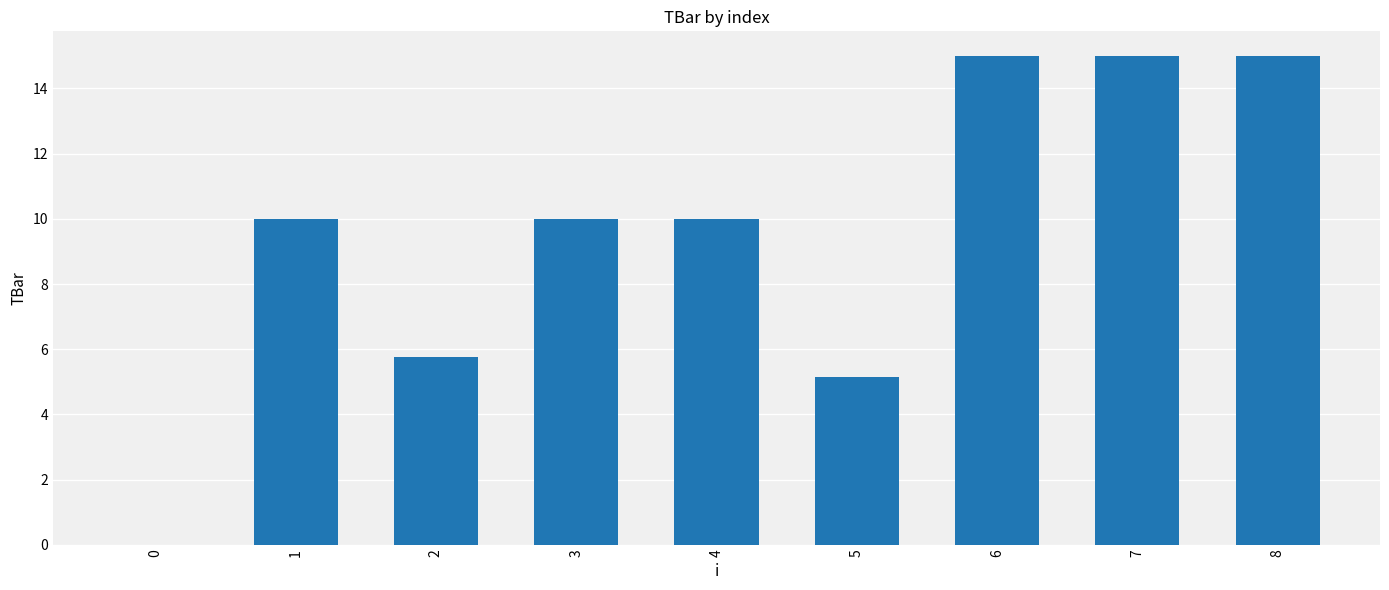

Count the number of data series in this chart.

1